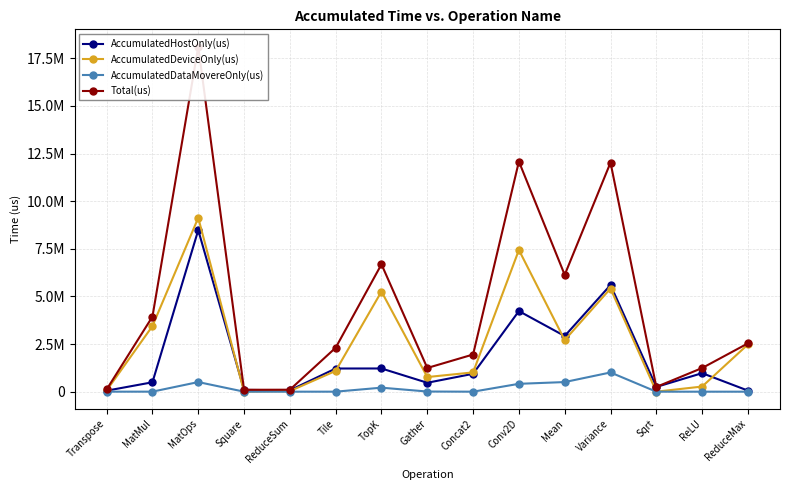

How many lines are shown in the chart?

4